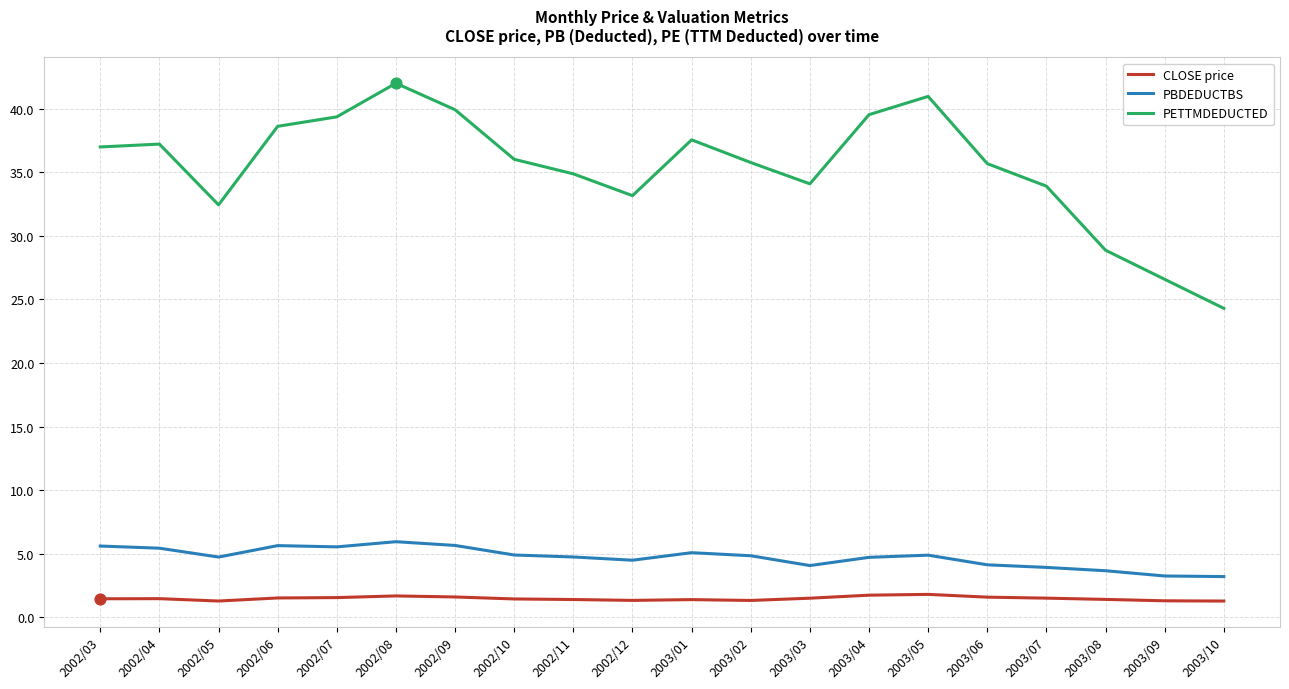

Is the value of CLOSE price at 2002/12 greater than the value of PBDEDUCTBS at 2002/10?

No